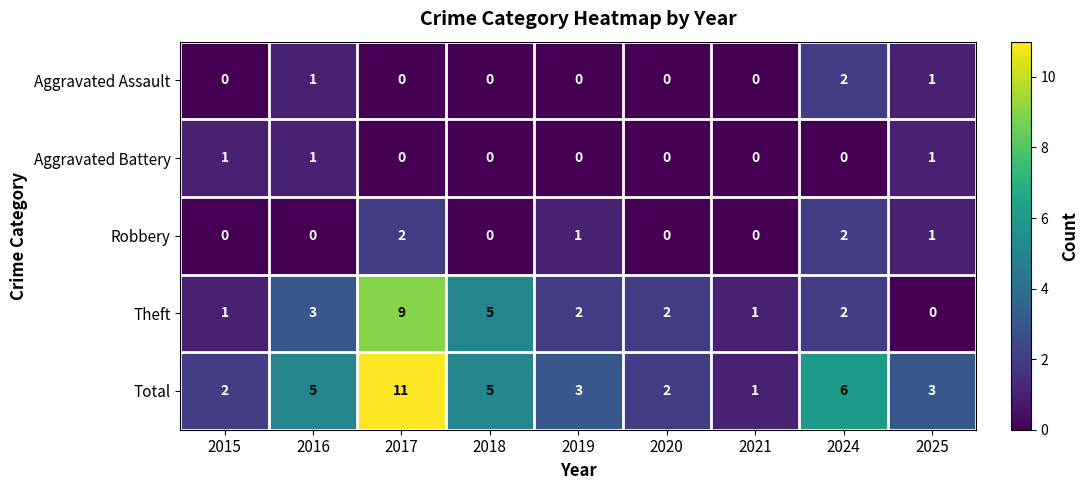

What is the difference between the maximum and minimum values in the Total series?

10